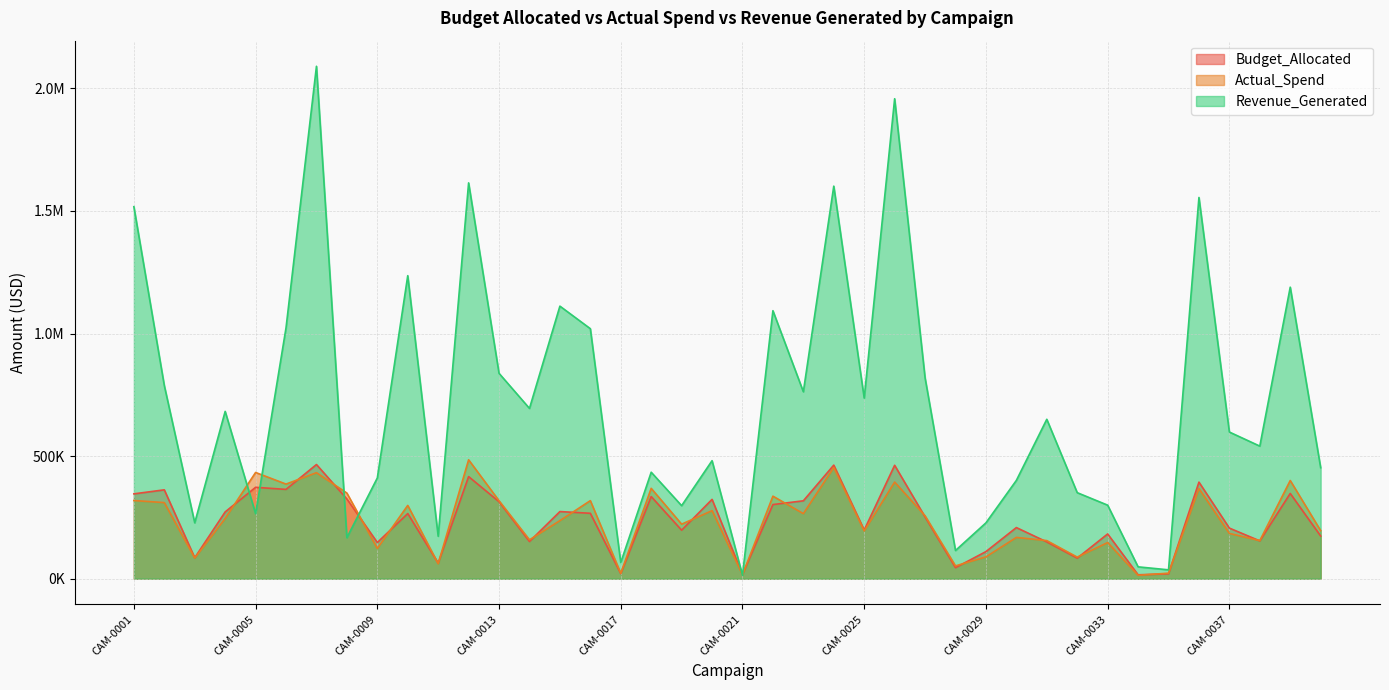

How many intersections are there between Actual_Spend and Budget_Allocated?

19